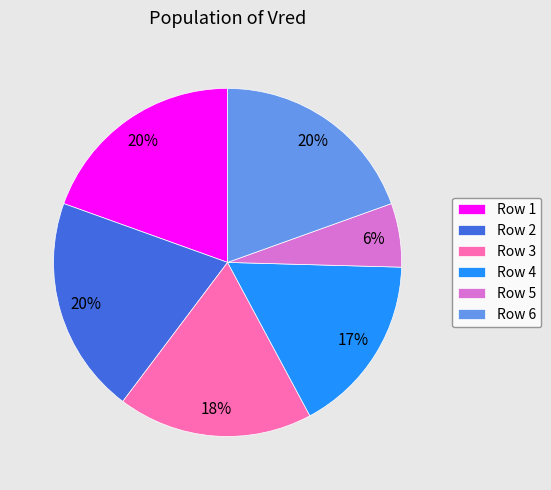

How many segments does this pie chart have?

6